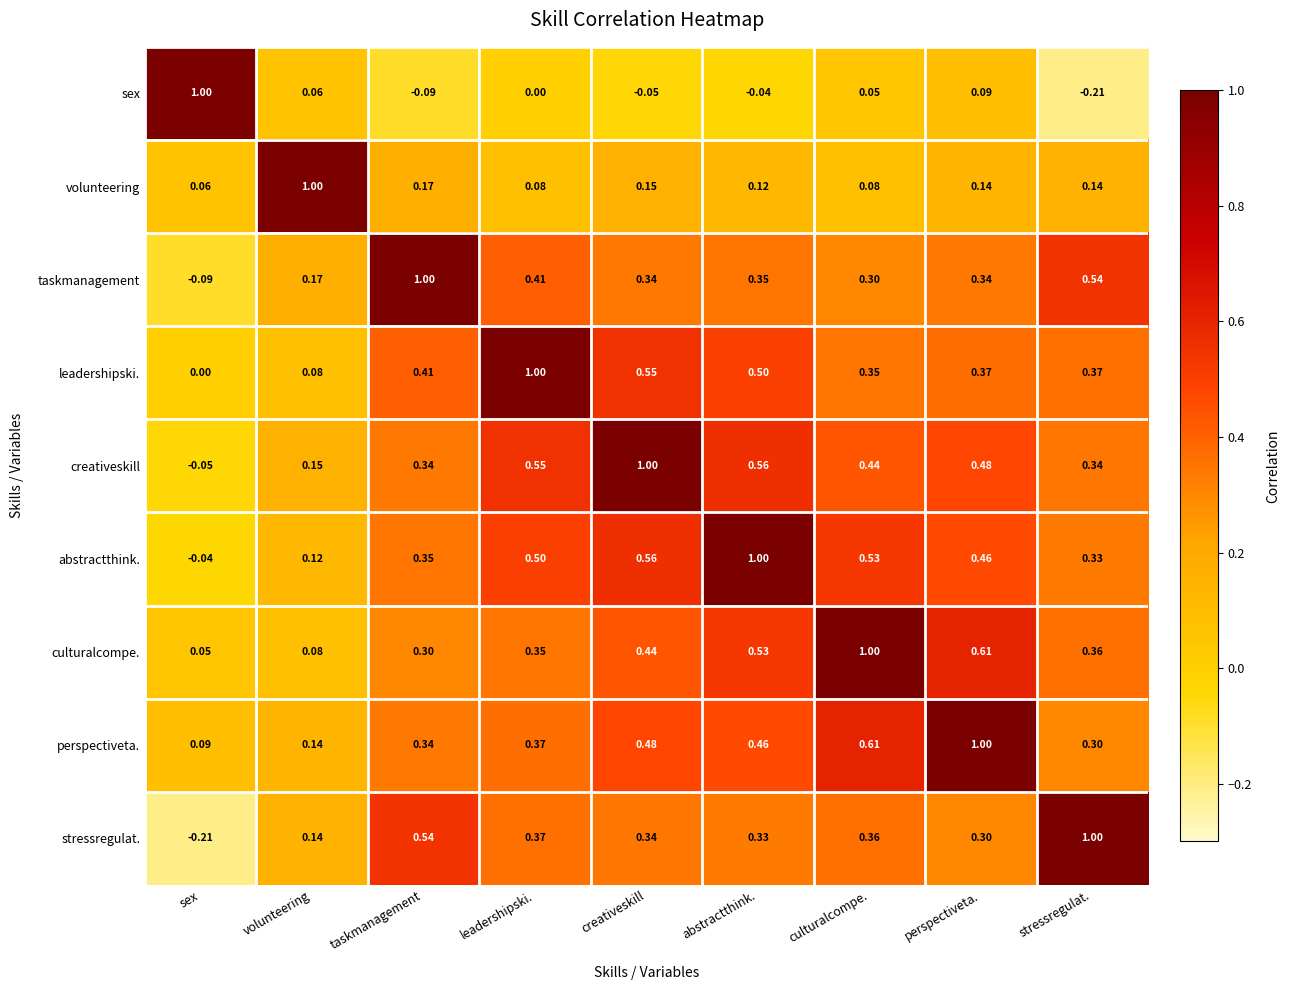

Which category has the lowest value in the stressregulat. series?

sex